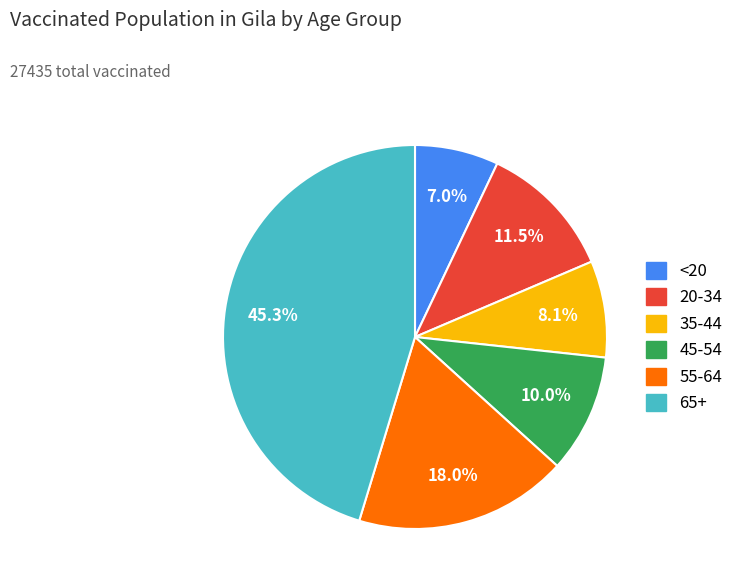

To the nearest percent, what is the combined percentage of 45-54 and 20-34?

22%